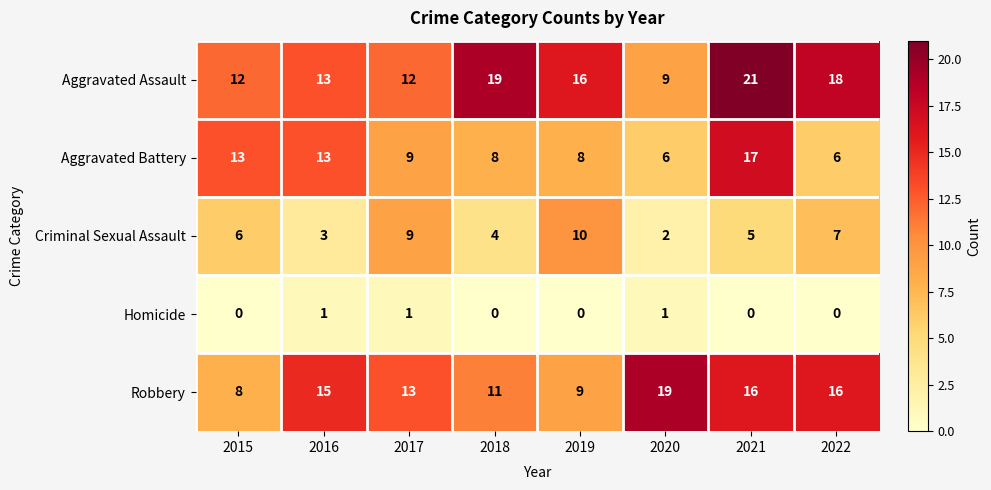

The value of Aggravated Assault at 2020 is 12. True or false?

False